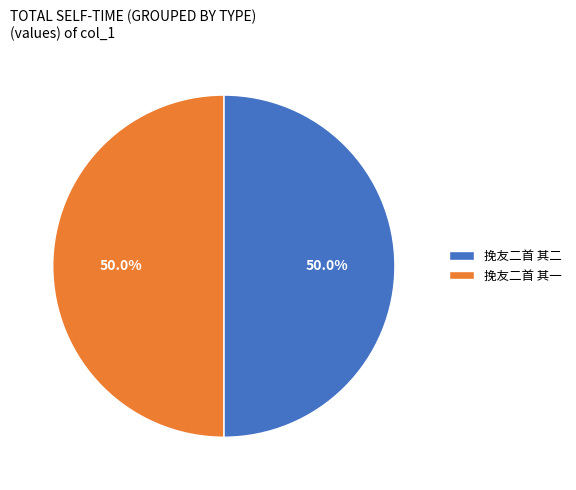

To the nearest percent, what is the average slice percentage?

50%